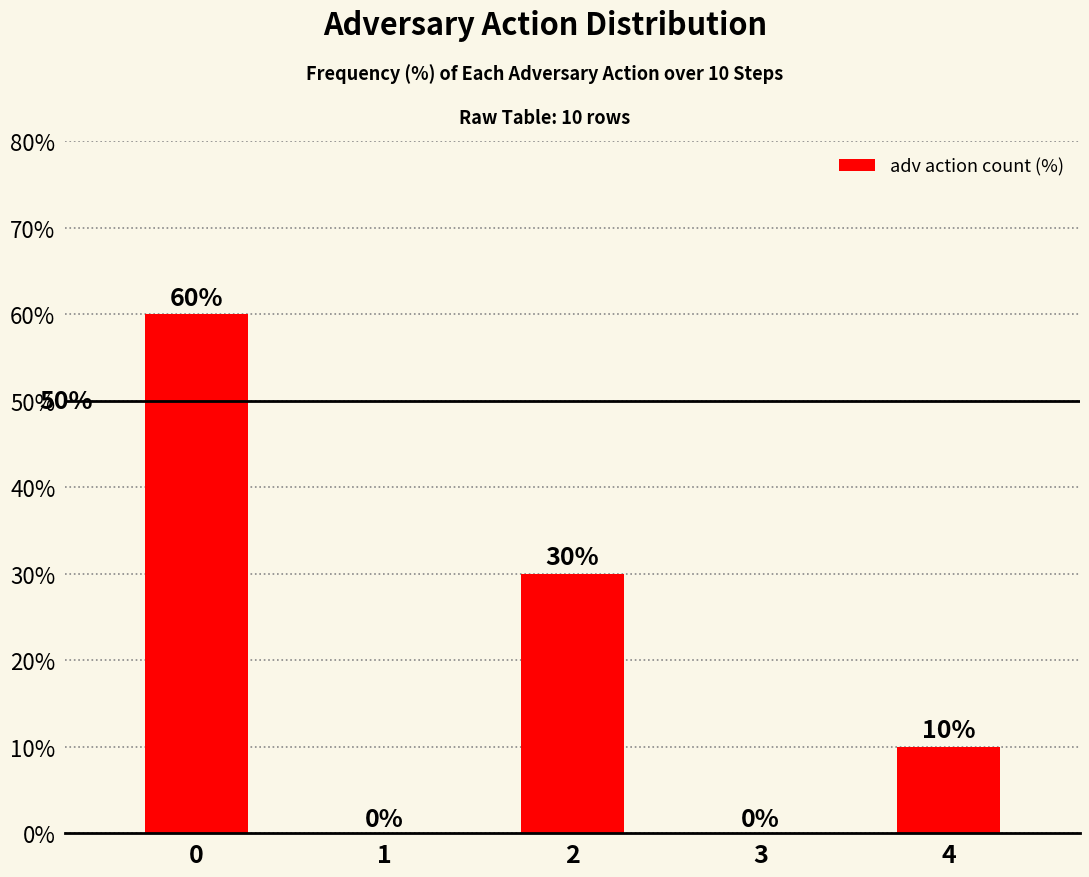

At which label is the value closest to 30?

2